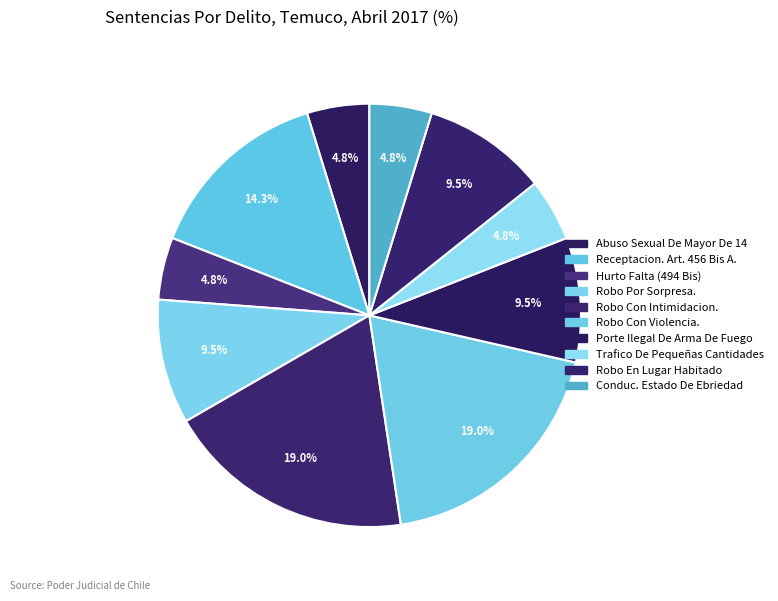

Count the number of slices in the pie.

10